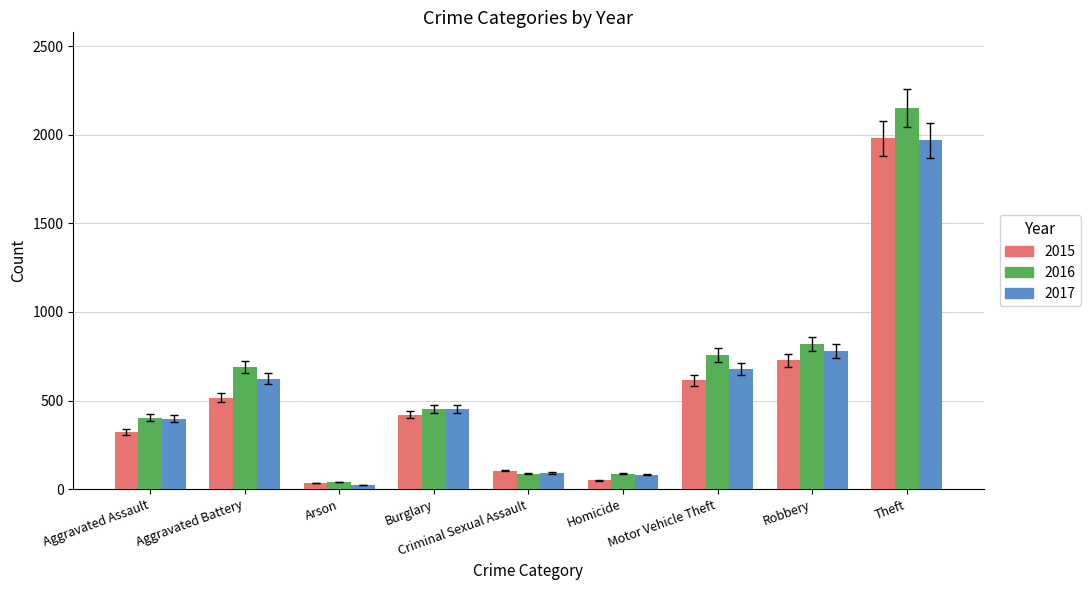

Rank the series at Motor Vehicle Theft from highest to lowest value.

2016, 2017, 2015